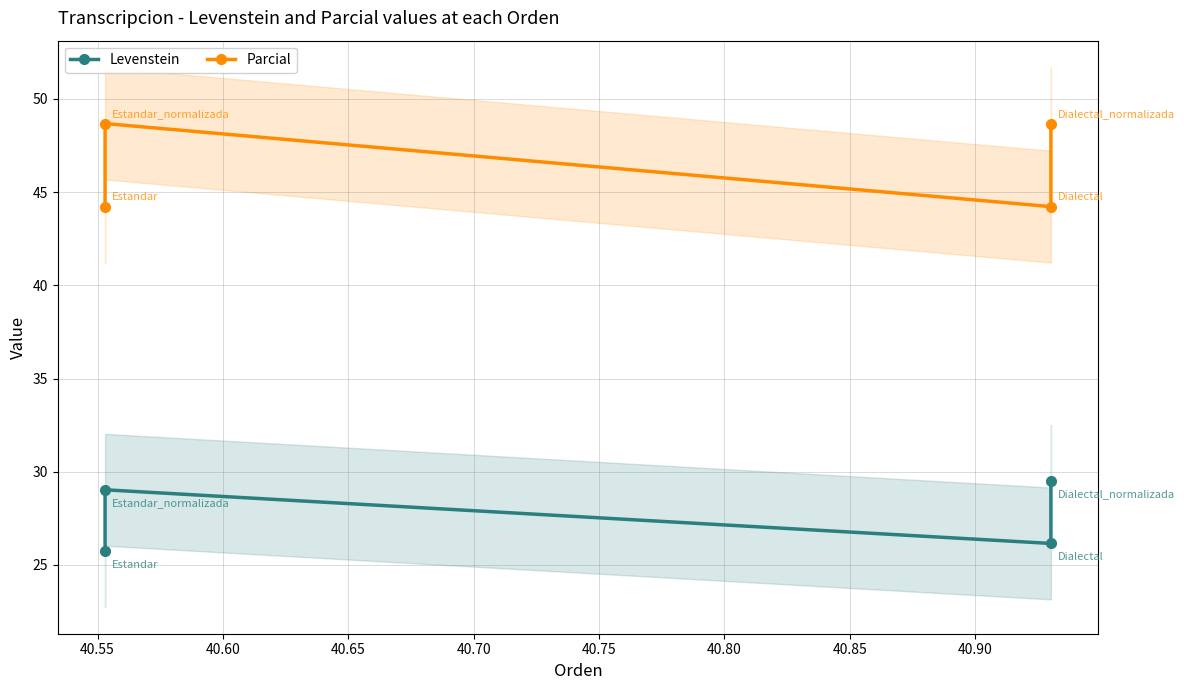

At which category does Parcial reach its first local peak?

40.55